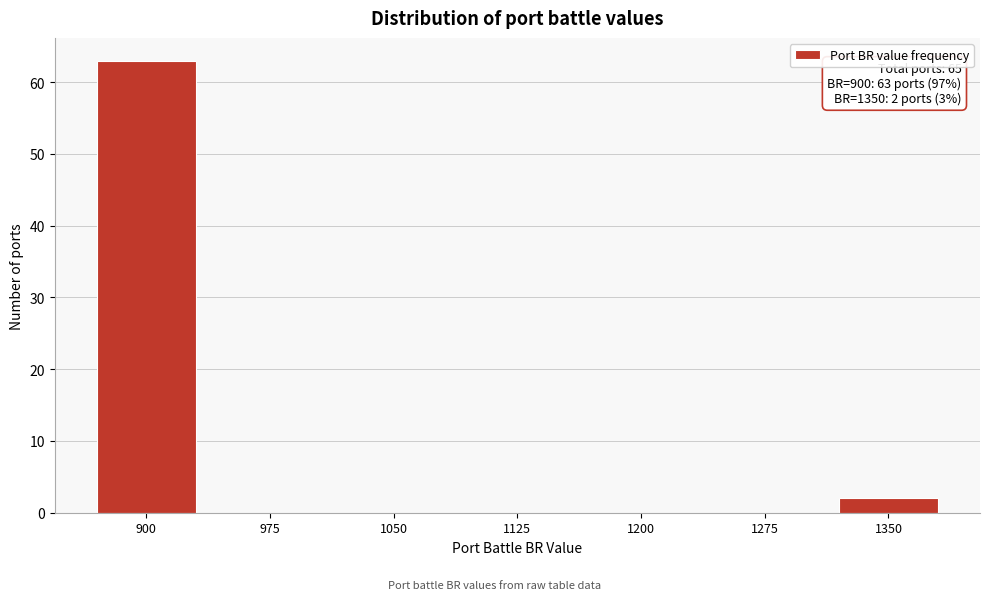

Reading left to right, what are all the values shown in this chart?

900=63	975=0	1050=0	1125=0	1200=0	1275=0	1350=2